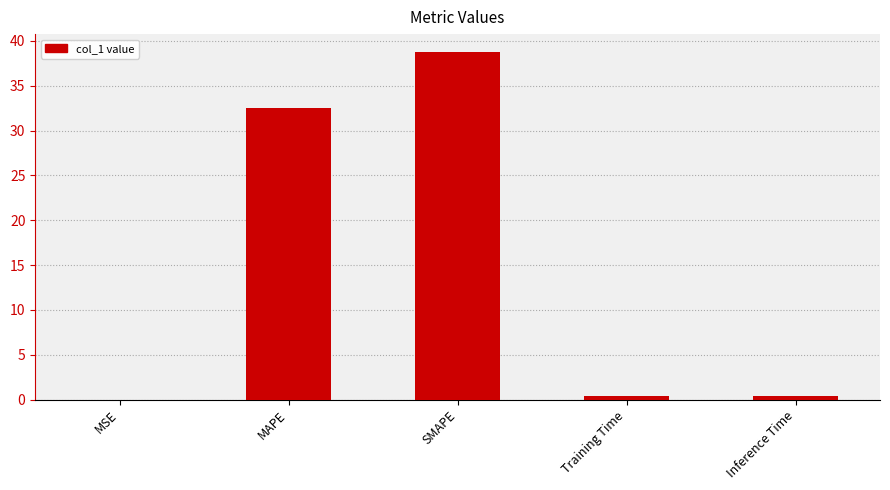

At which label is the value closest to 19?

MAPE